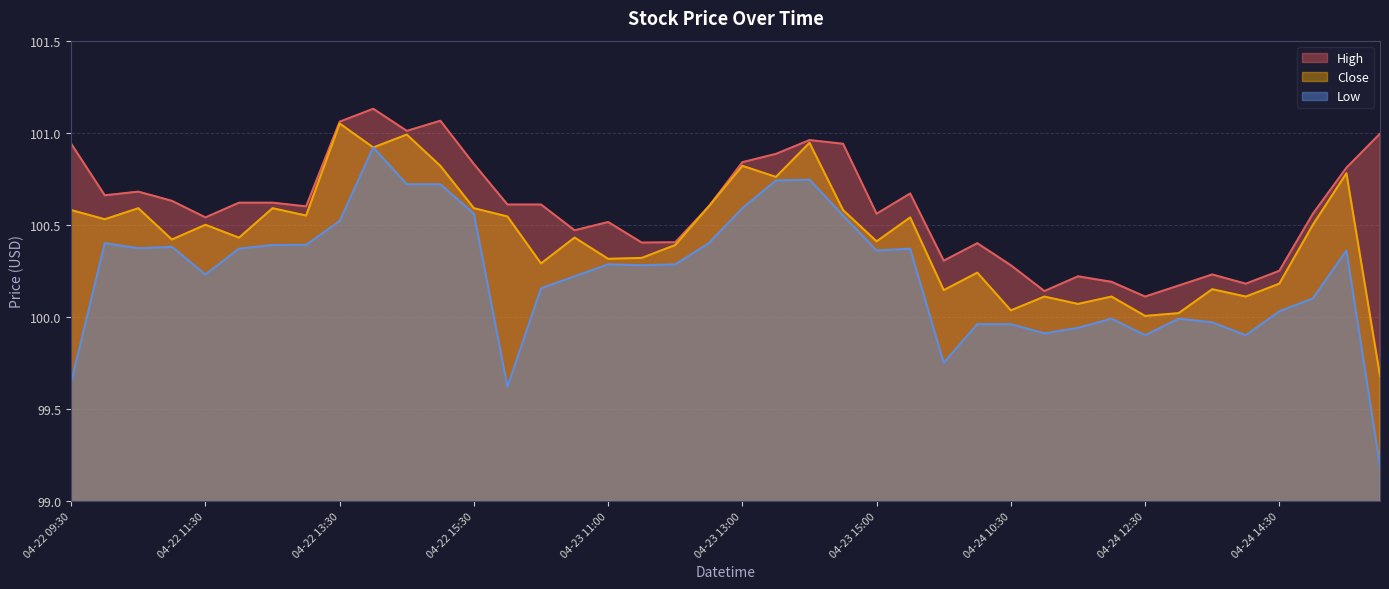

What is the label of the 24th point from the right?

04-23 11:00